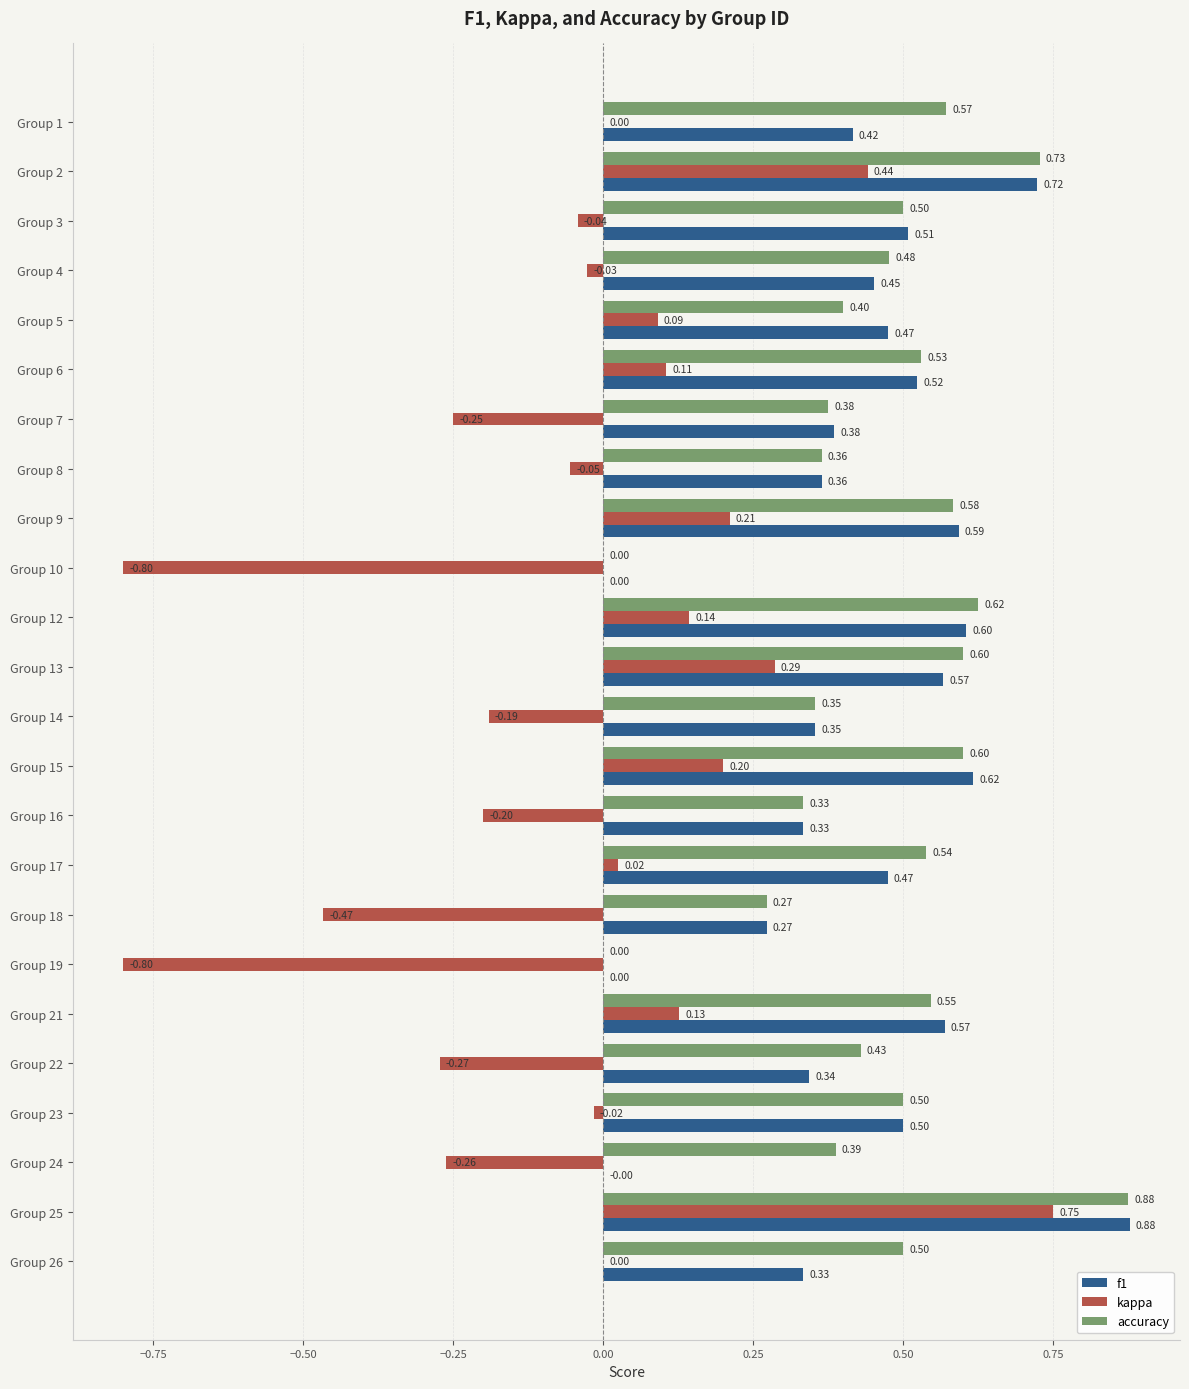

At which category is the sum across all series the highest?

Group 25